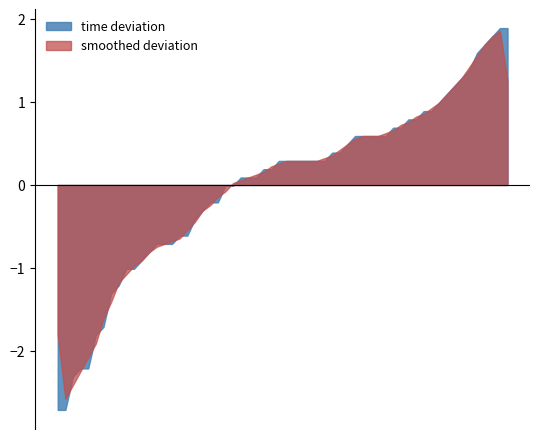

What is the maximum value shown in the chart?

1.9